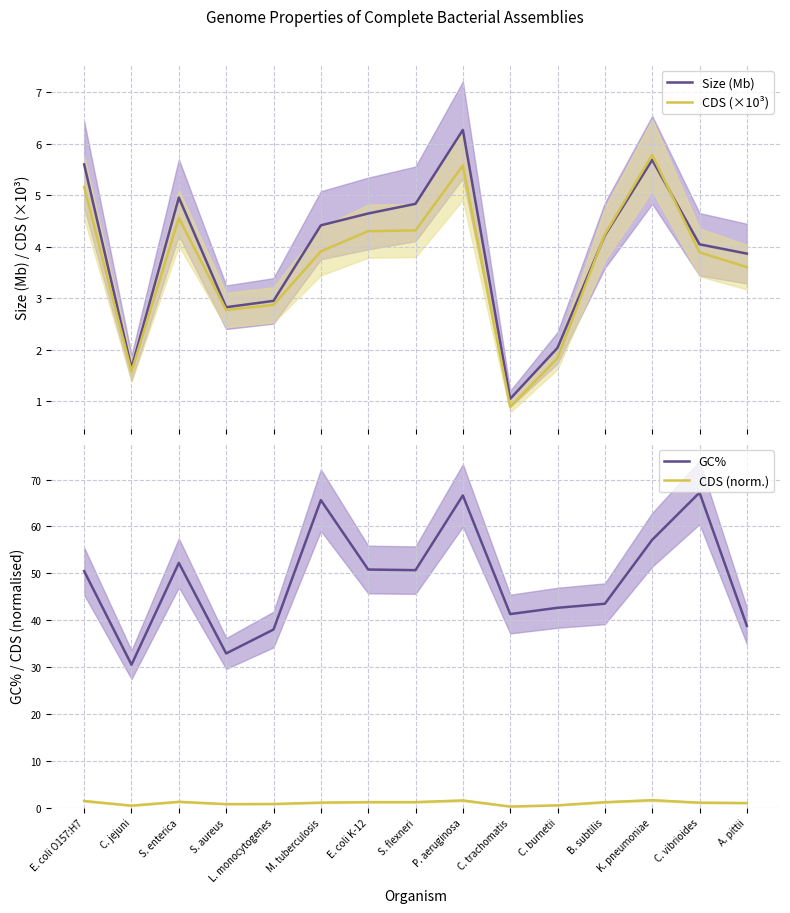

True or false: Size (Mb) and GC% intersect in this chart.

False